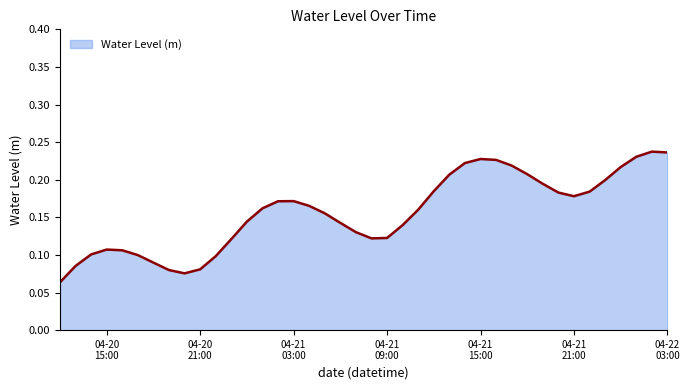

Does the chart display data point markers on the line(s)?

No